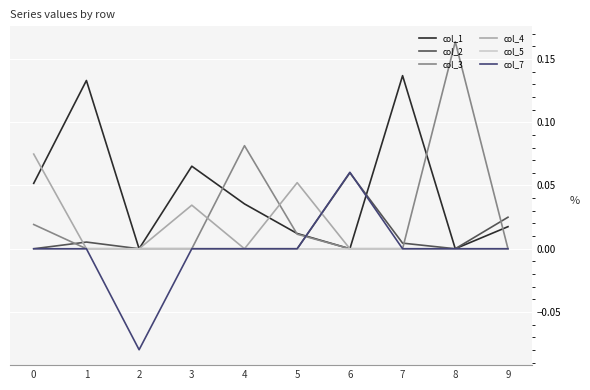

What are all the series names shown in the legend?

col_1, col_2, col_3, col_4, col_5, col_7